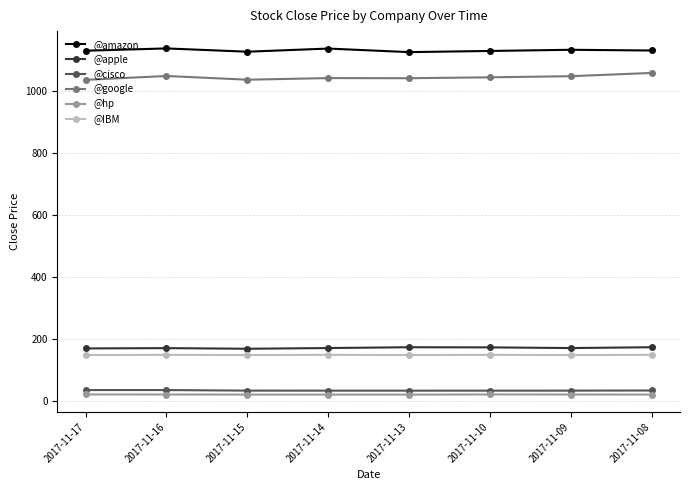

List the series in order of their peak value, lowest first.

@hp, @cisco, @IBM, @apple, @google, @amazon